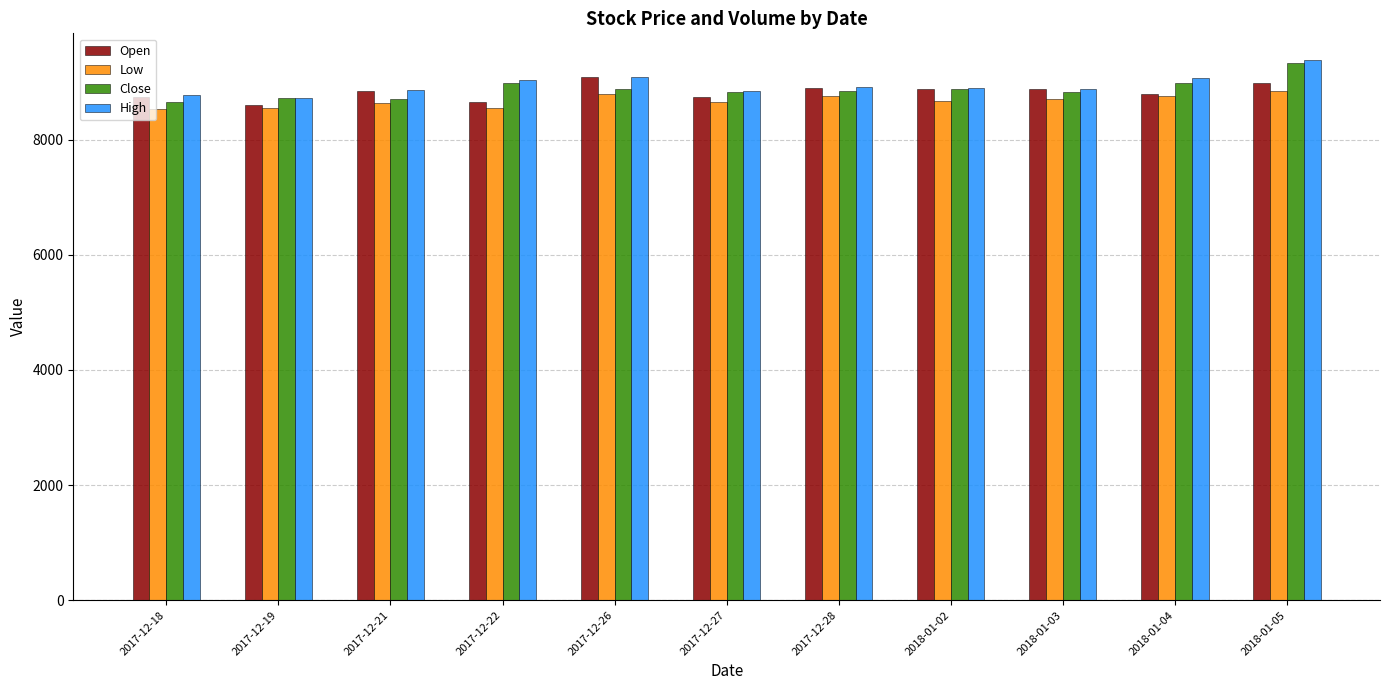

What is the difference between the Low values at 2018-01-02 and 2017-12-19?

110